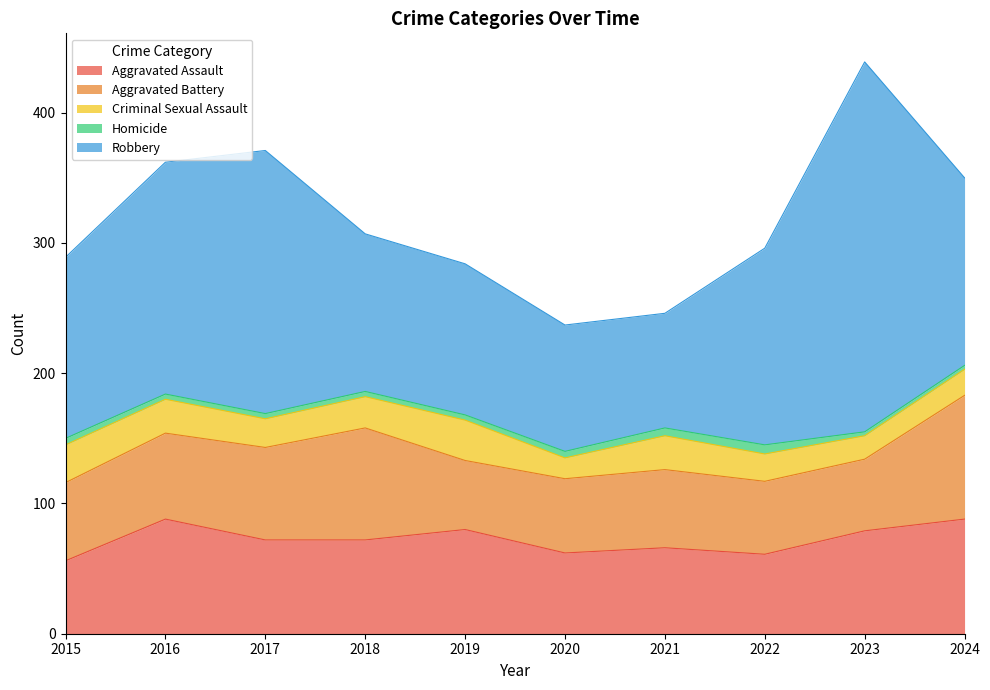

At which category is the sum across all series the highest?

2023